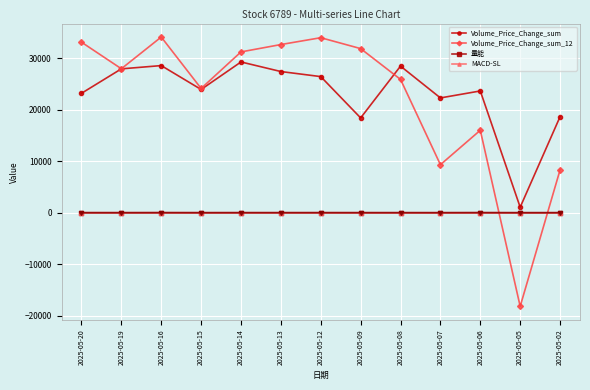

Between which two adjacent categories do MACD-SL and Volume_Price_Change_sum_12 first intersect?

2025-05-06 and 2025-05-05